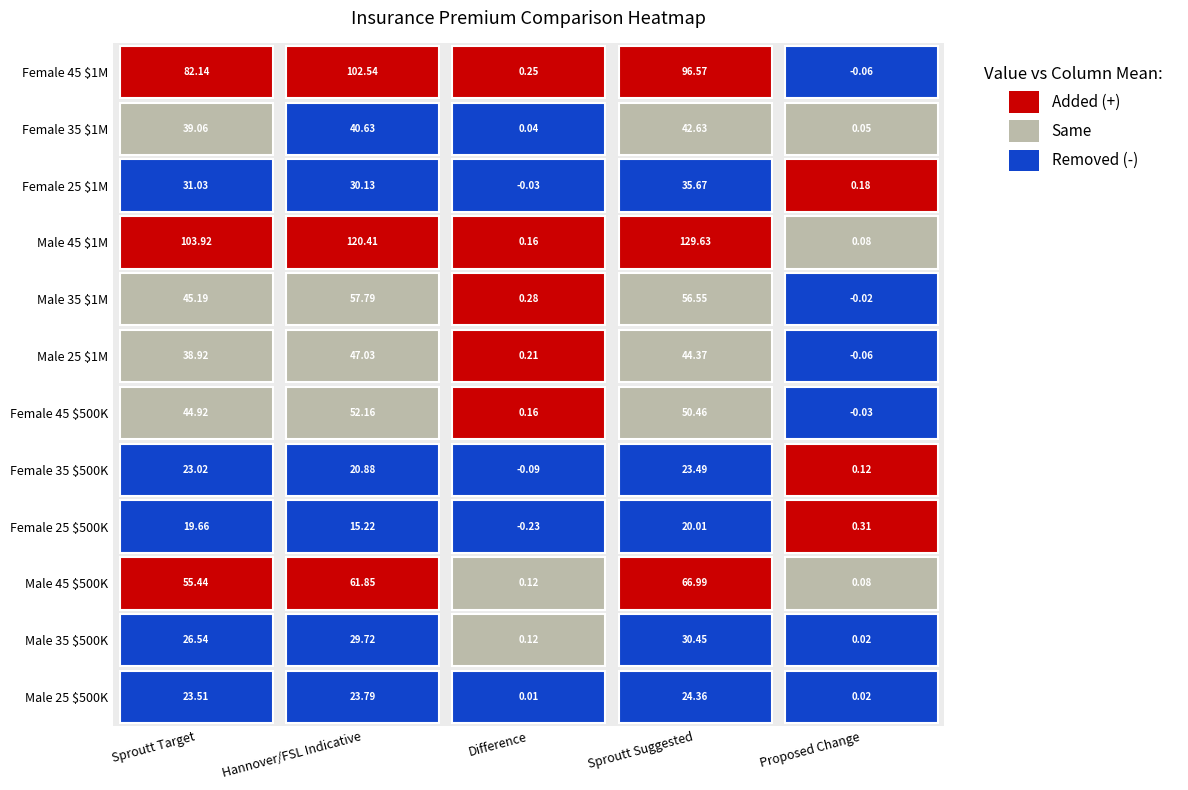

Reading right to left, transcribe all the data shown in this chart.

Sproutt Target: 11=82.1	10=39.1	9=31.0	8=103.9	7=45.2	6=38.9	5=44.9	4=23.0	3=19.7	2=55.4	1=26.5	0=23.5
Hannover/FSL Indicative: 11=102.5	10=40.6	9=30.1	8=120.4	7=57.8	6=47.0	5=52.2	4=20.9	3=15.2	2=61.9	1=29.7	0=23.8
Difference: 11=0.2	10=0.0	9=-0.0	8=0.2	7=0.3	6=0.2	5=0.2	4=-0.1	3=-0.2	2=0.1	1=0.1	0=0.0
Sproutt Suggested: 11=96.6	10=42.6	9=35.7	8=129.6	7=56.5	6=44.4	5=50.5	4=23.5	3=20.0	2=67.0	1=30.4	0=24.4
Proposed Change: 11=-0.1	10=0.0	9=0.2	8=0.1	7=-0.0	6=-0.1	5=-0.0	4=0.1	3=0.3	2=0.1	1=0.0	0=0.0